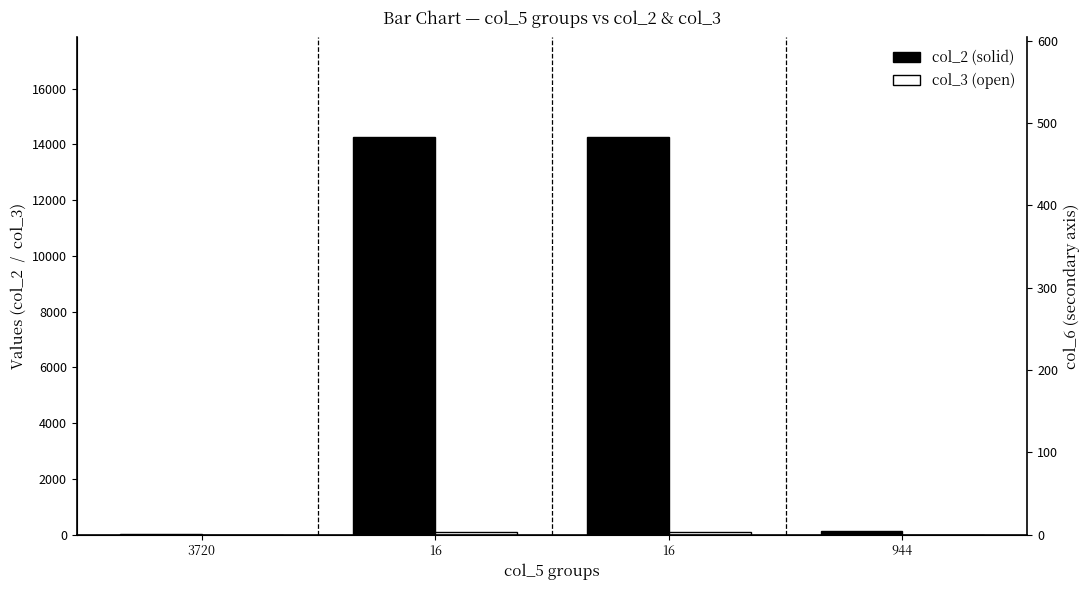

Which series has the largest range (max minus min)?

col_2